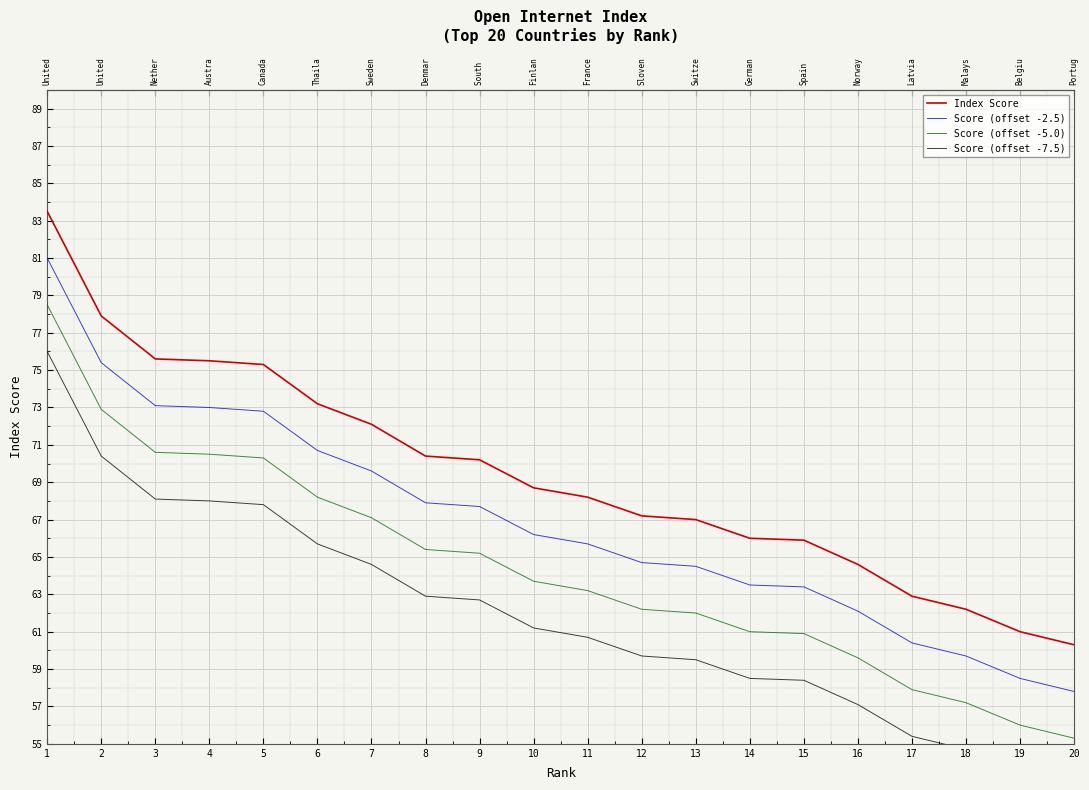

Is the value of Index Score at 14 greater than the value of Score (offset -5.0) at 20?

Yes